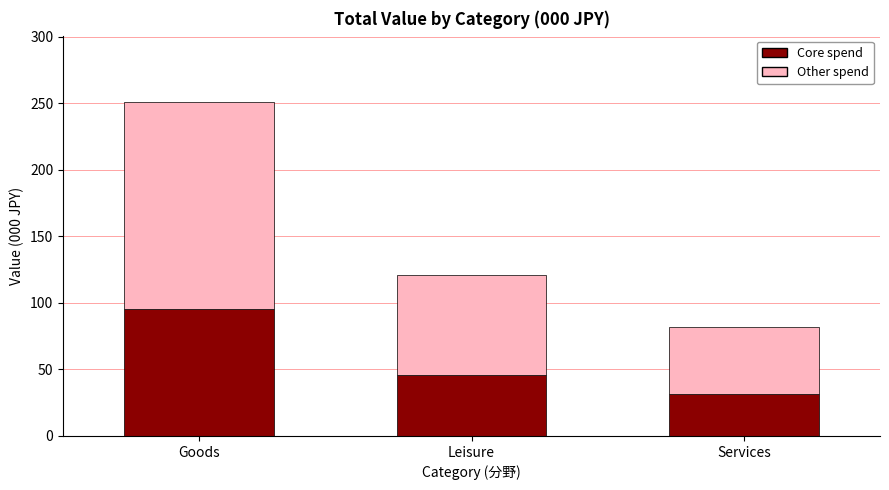

At which category is the sum across all series the highest?

Goods